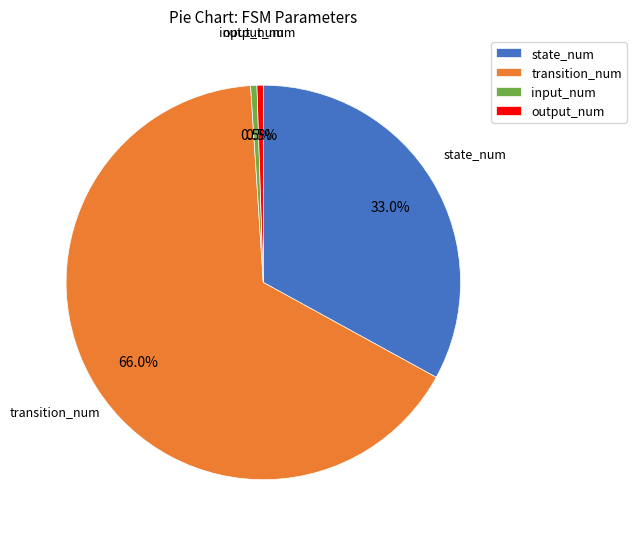

The input_num slice represents 11% of the pie. True or false?

False